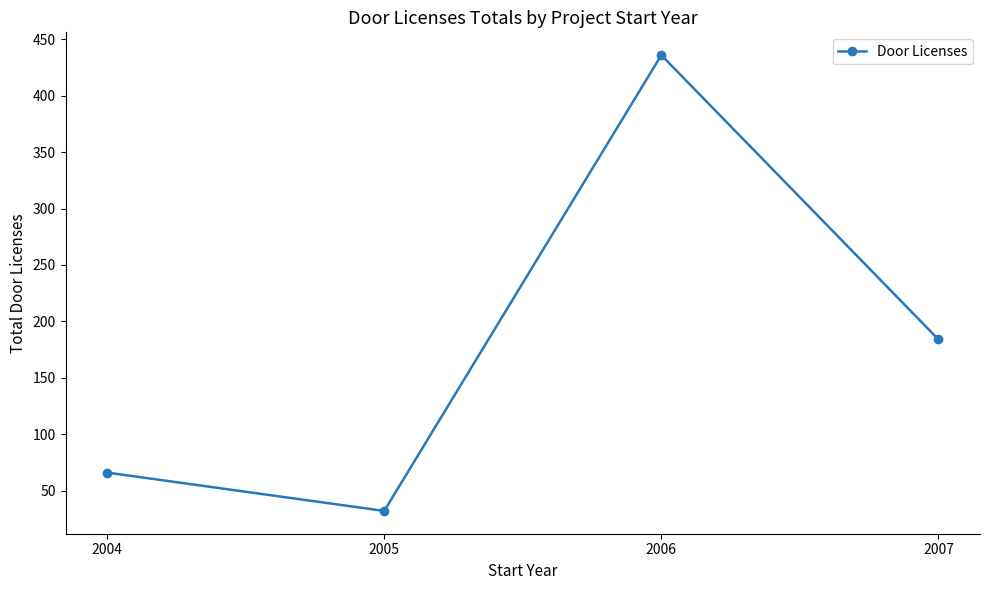

Reading right to left, what are all the values shown in this chart?

184	436	32	66